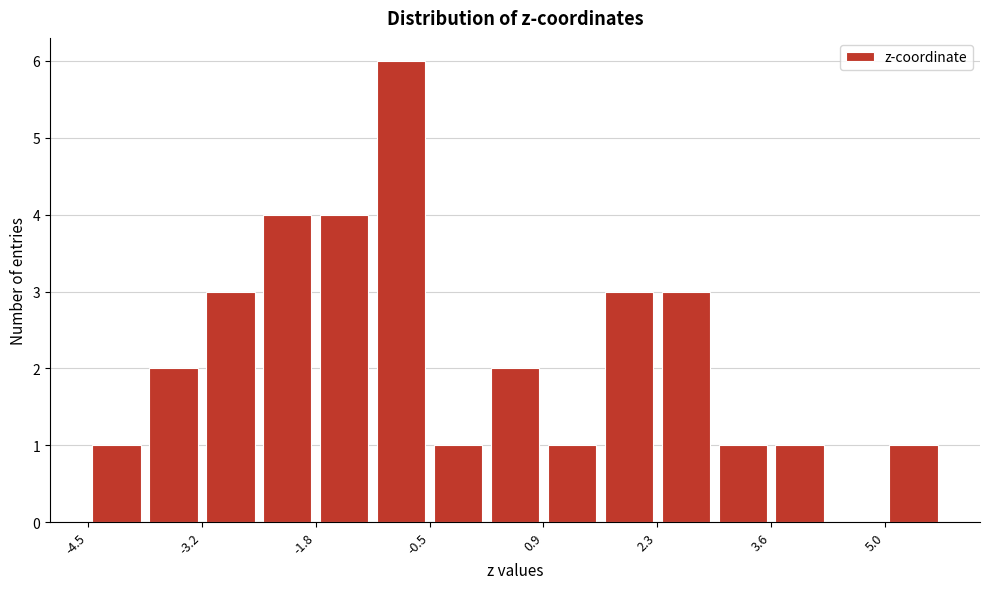

Read against the x-axis, roughly where is the centre of the tallest bar?

-0.8